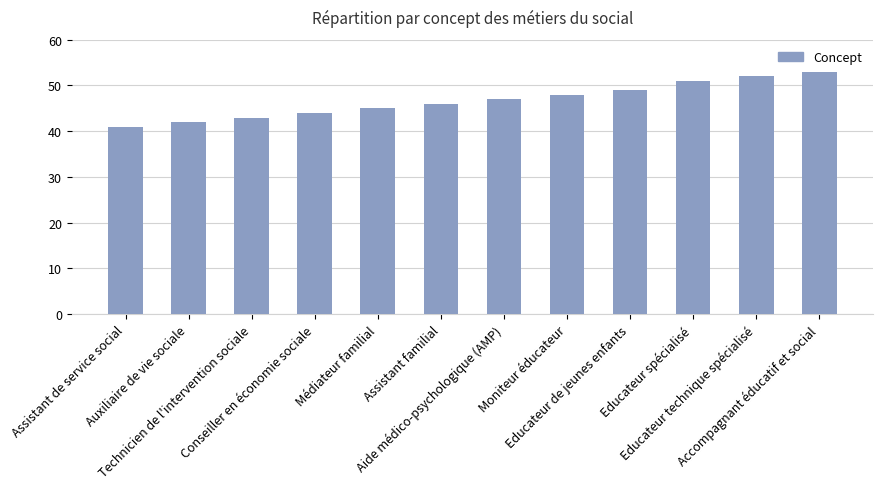

Reading left to right, extract all data points from this chart.

41	42	43	44	45	46	47	48	49	51	52	53